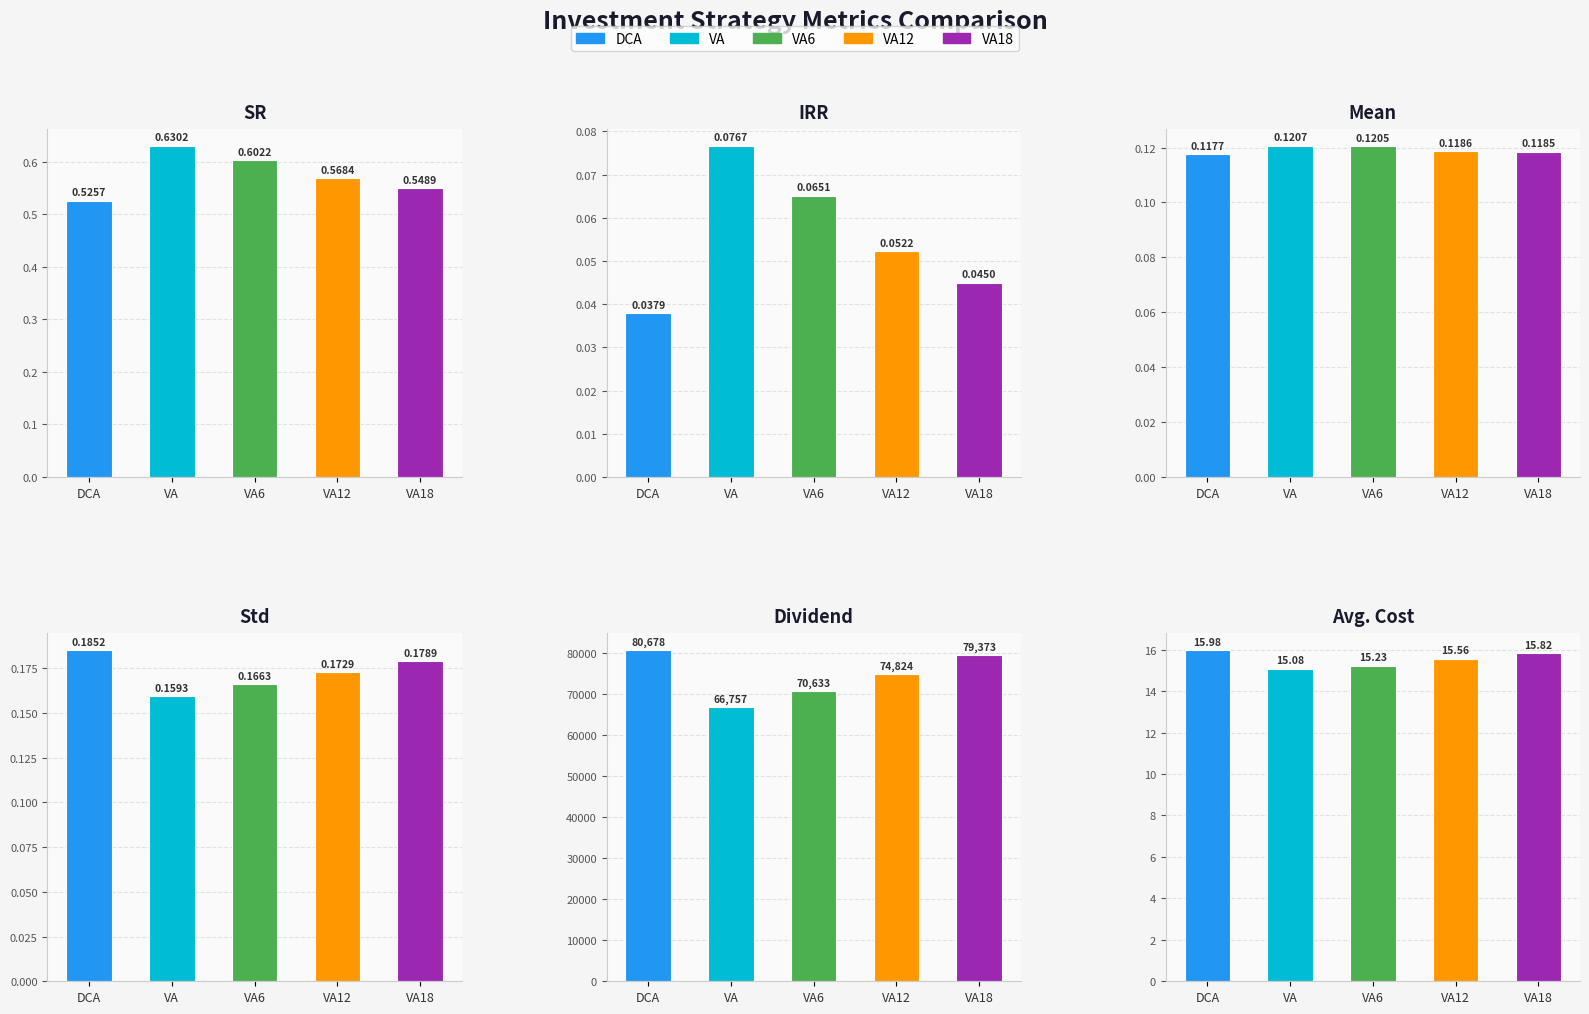

Is it true that Avg. Cost equals 15.2 at VA6?

True